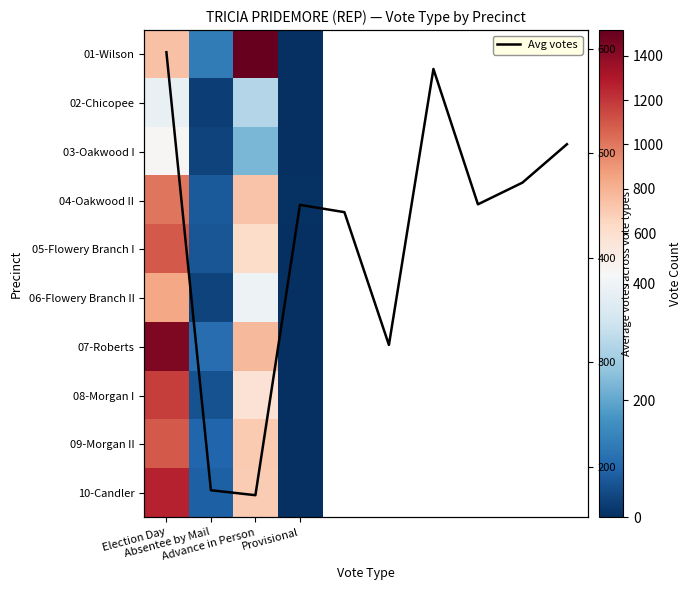

At which label is 05-Flowery Branch I closest to 546?

Advance in Person